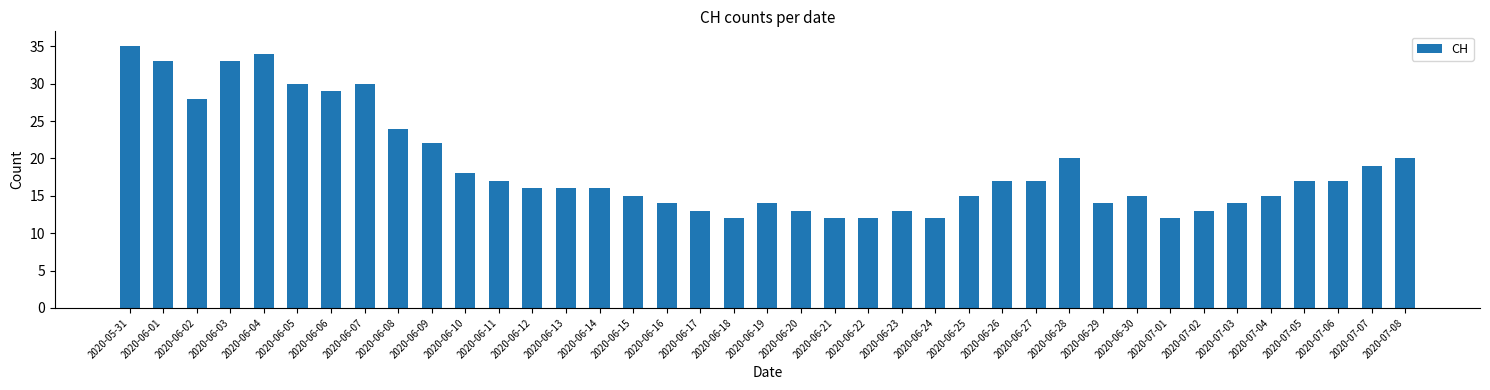

What is the average value?

19